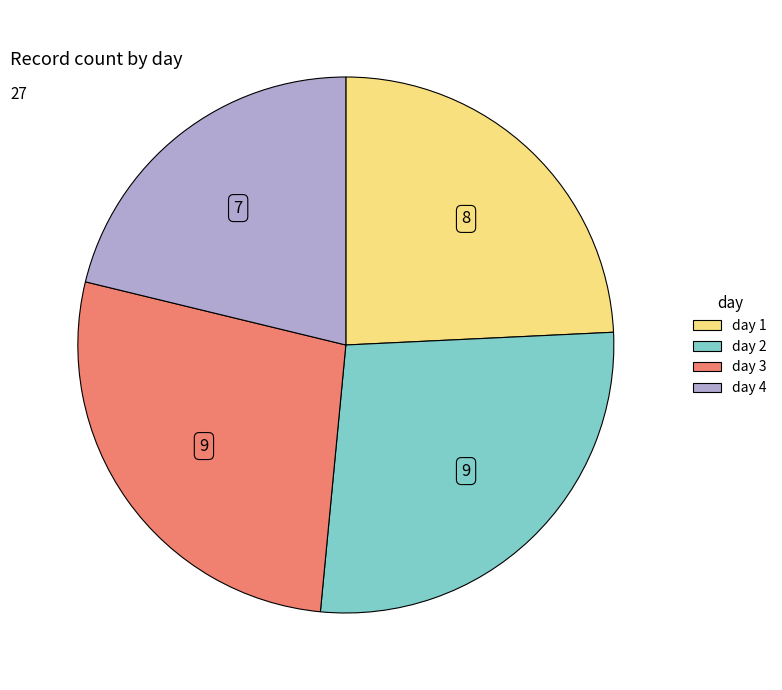

Which has a higher value, day 3 or day 4?

day 3